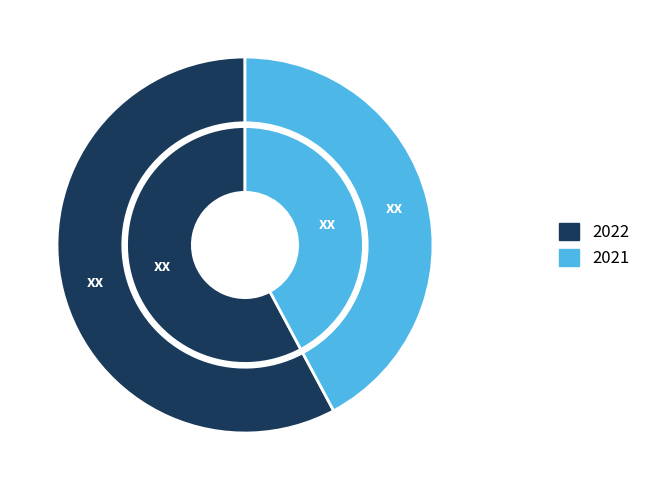

Does any single category account for the majority?

Yes